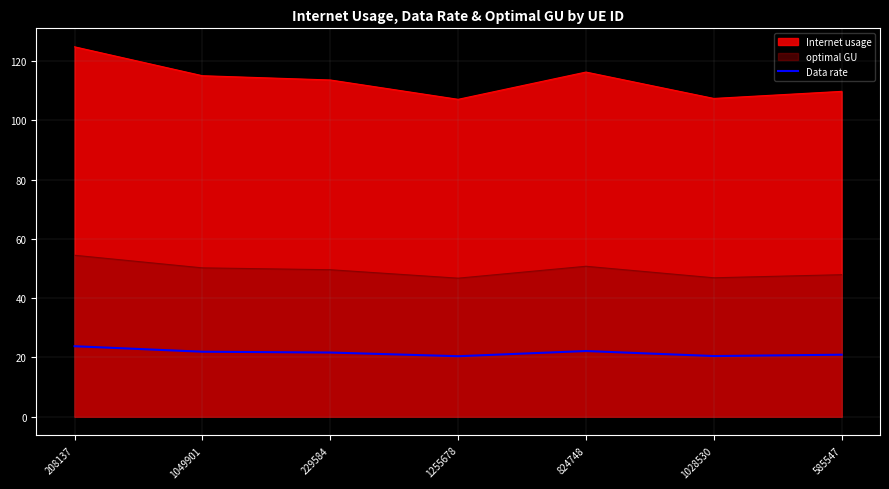

What value does the optimal GU series have at 1255678?

46.7